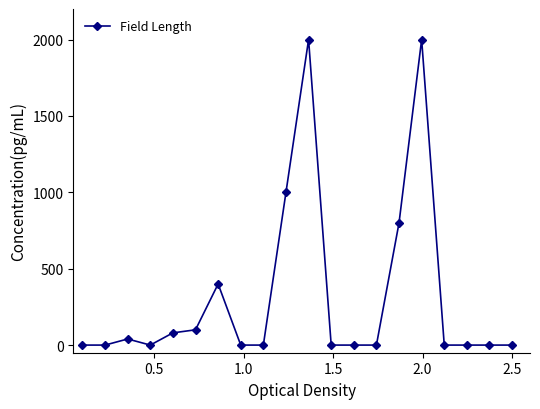

What is the difference between the maximum and minimum values?

2000